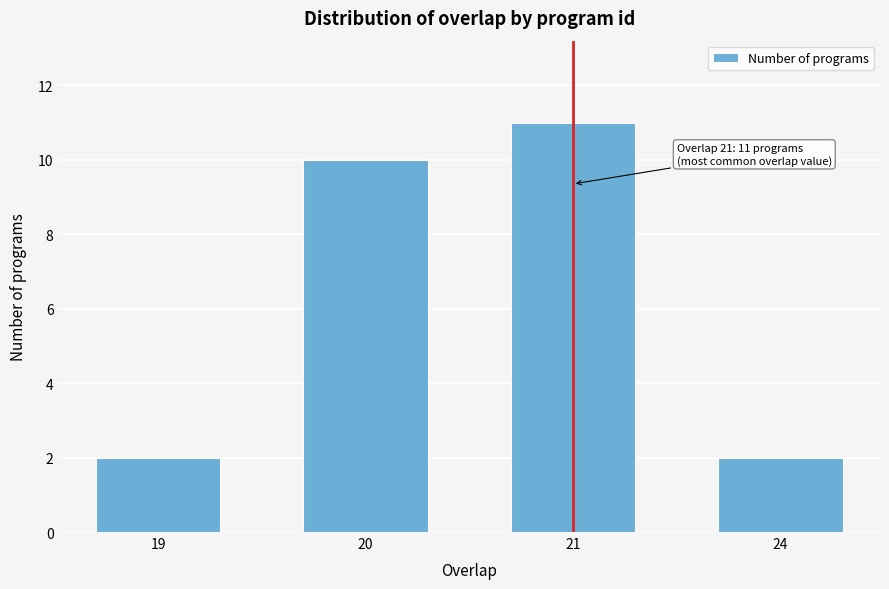

Reading left to right, what are all the values shown in this chart?

2	10	11	2